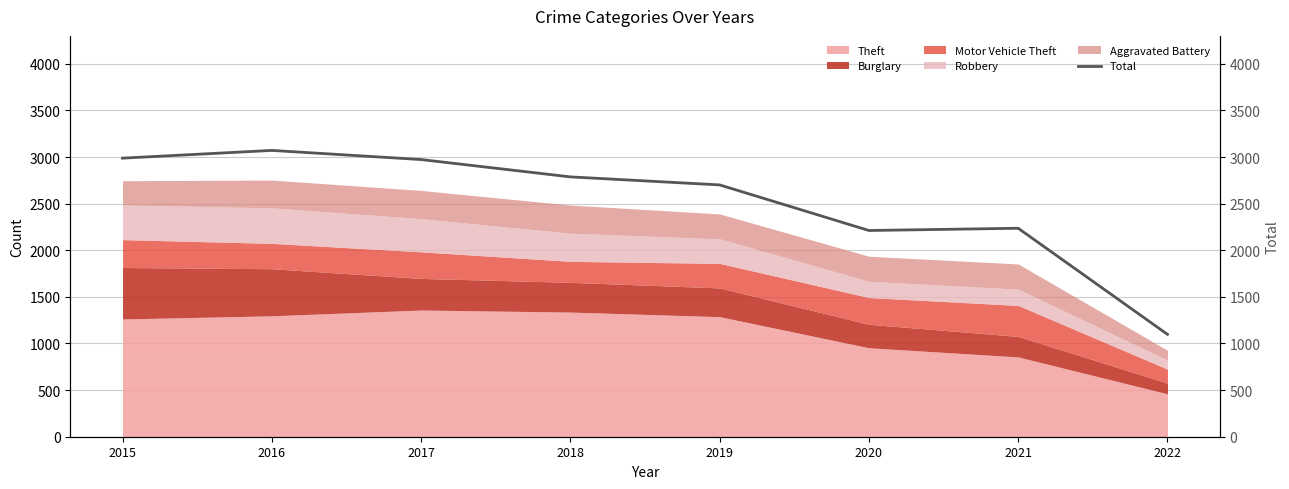

What is the sum of the values at 2018 and 2017?

5760